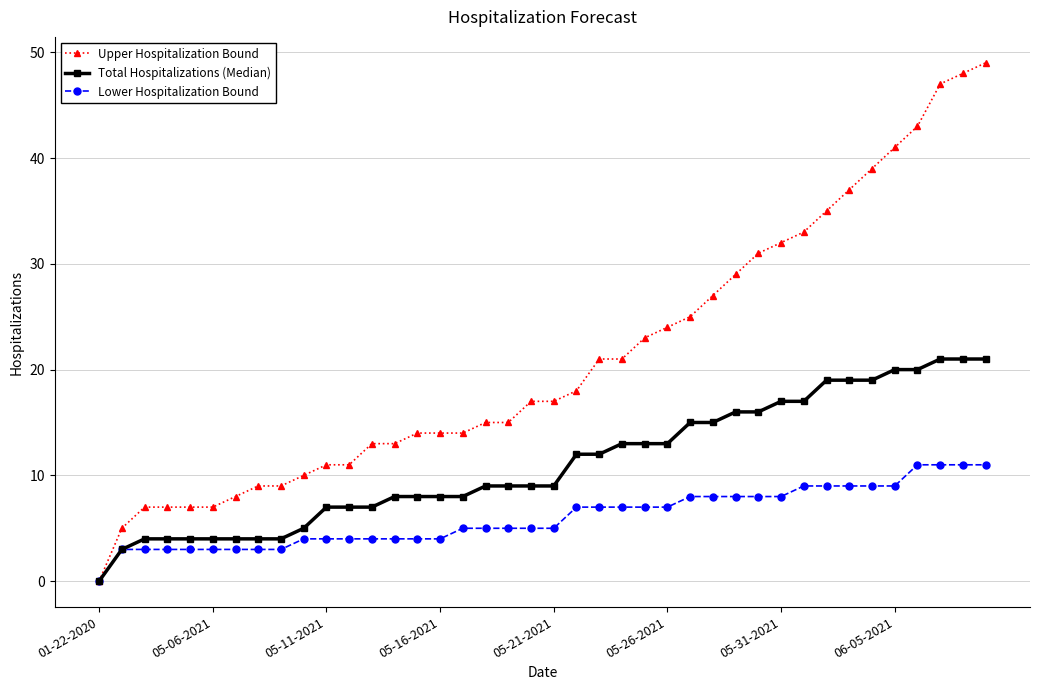

Which series has the largest total across all categories?

Upper Hospitalization Bound